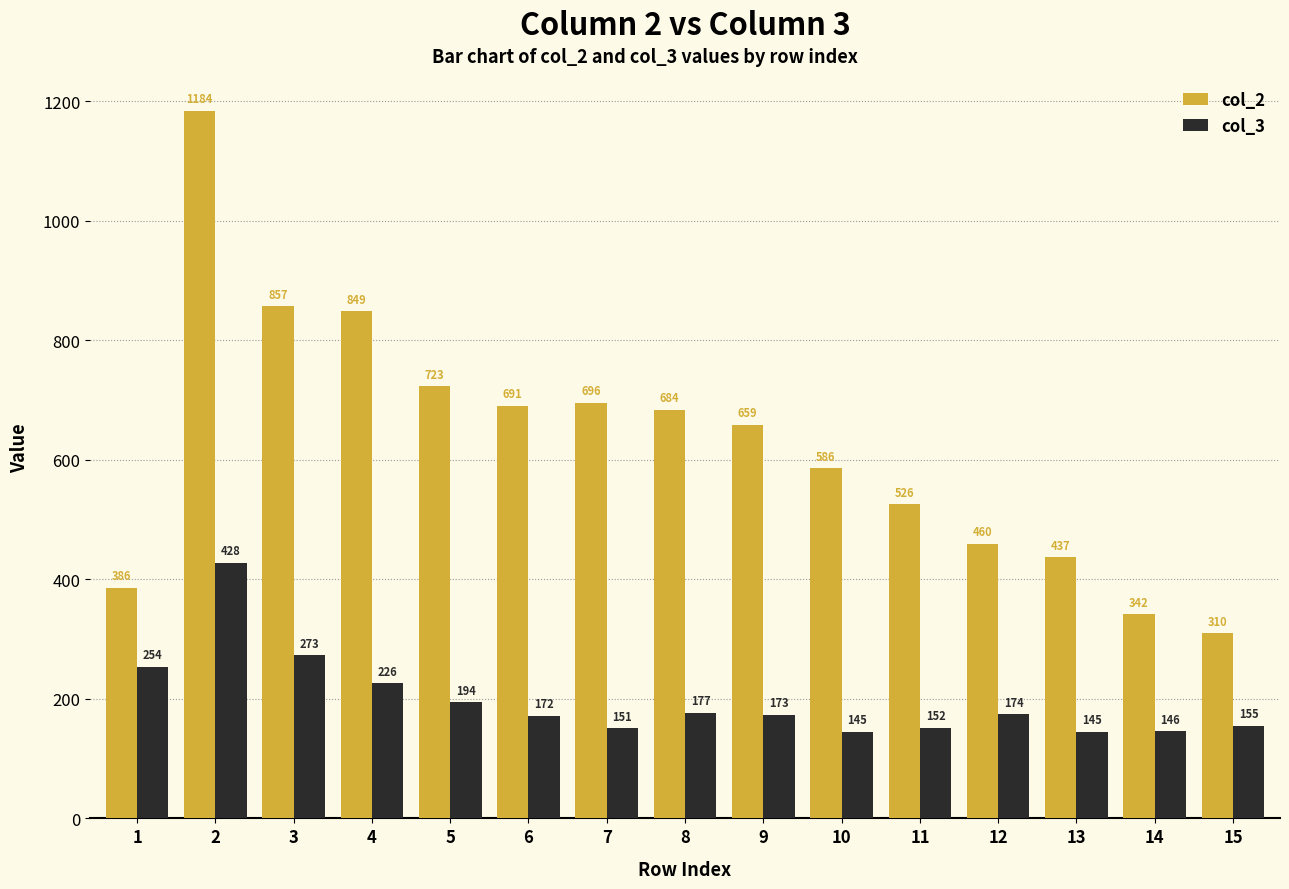

What are all the series names shown in the legend?

col_2, col_3